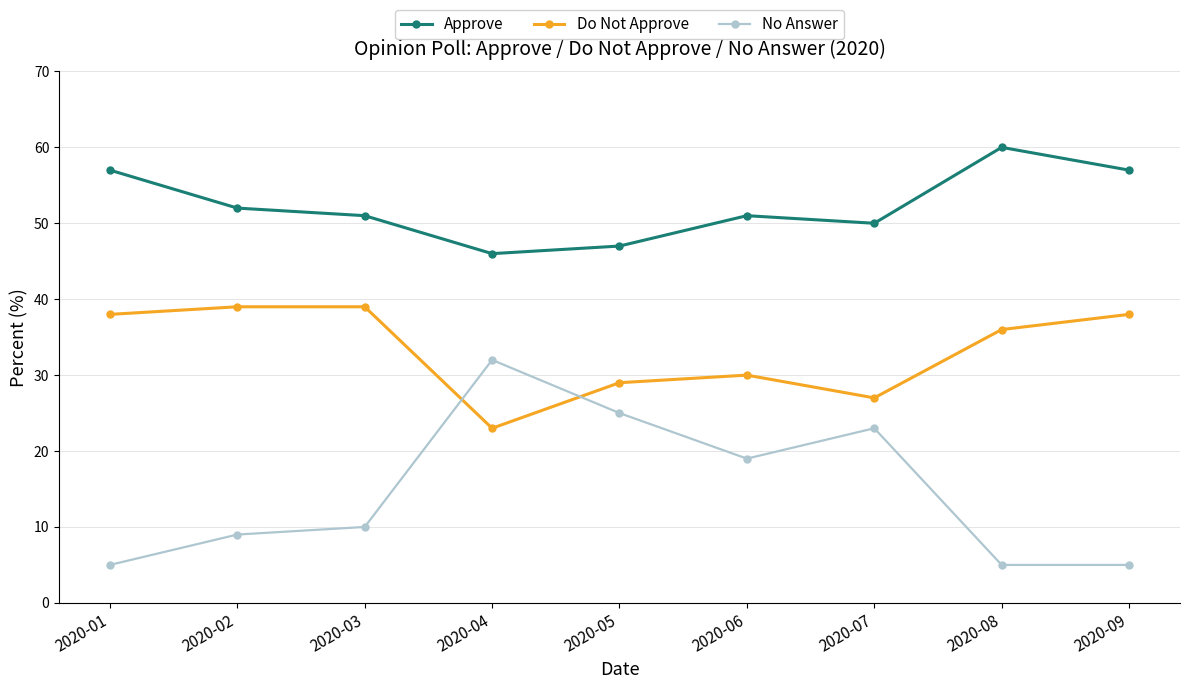

The value of Approve at 2020-06 is 72. True or false?

False